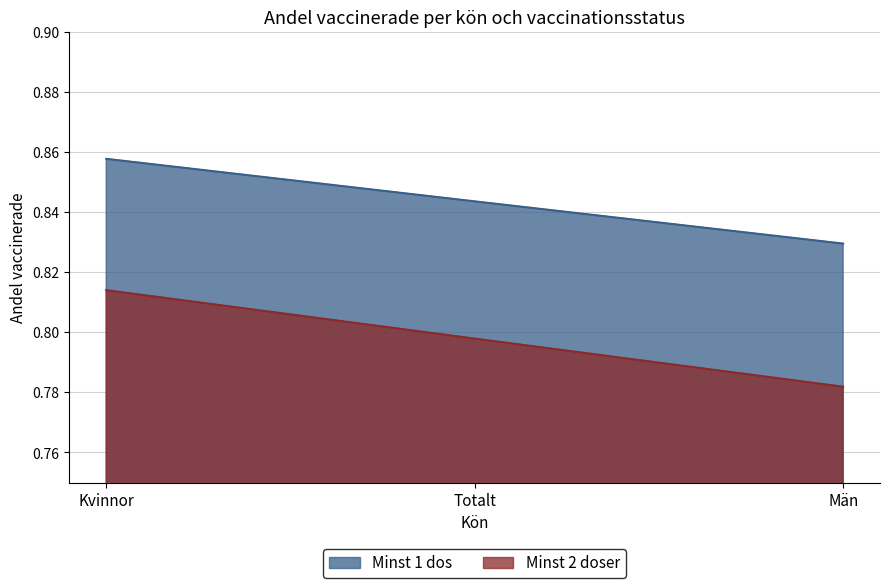

At which label is Minst 2 doser closest to 0?

Män